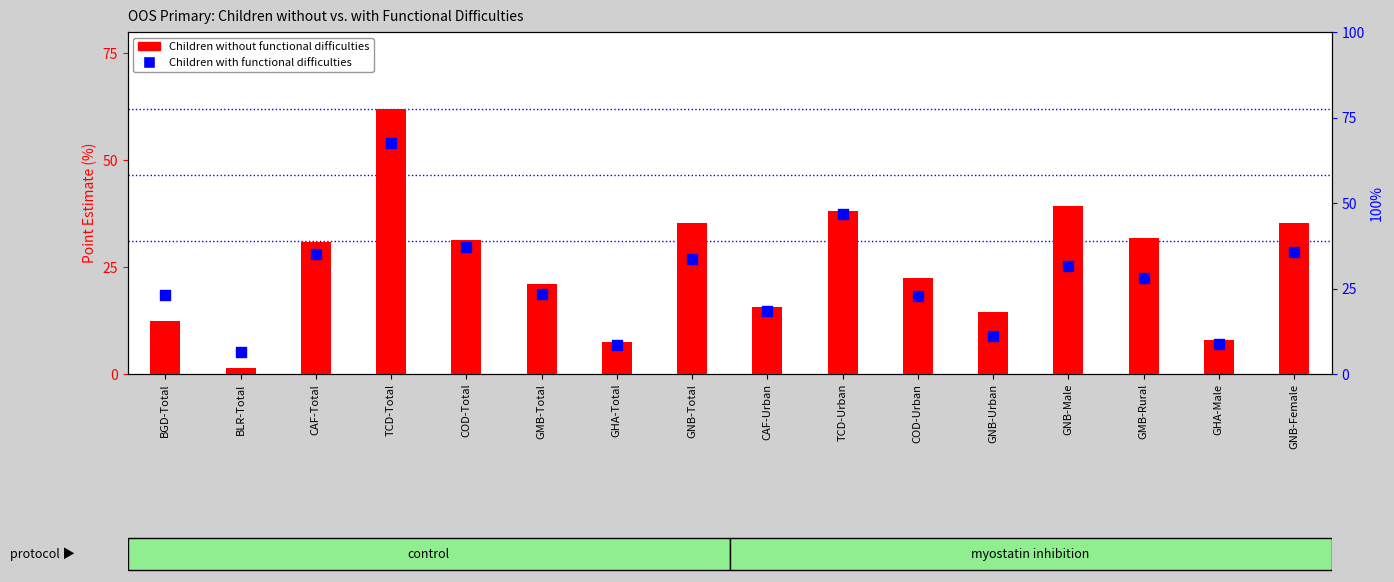

Between COD-Urban and COD-Total, which is larger?

COD-Total